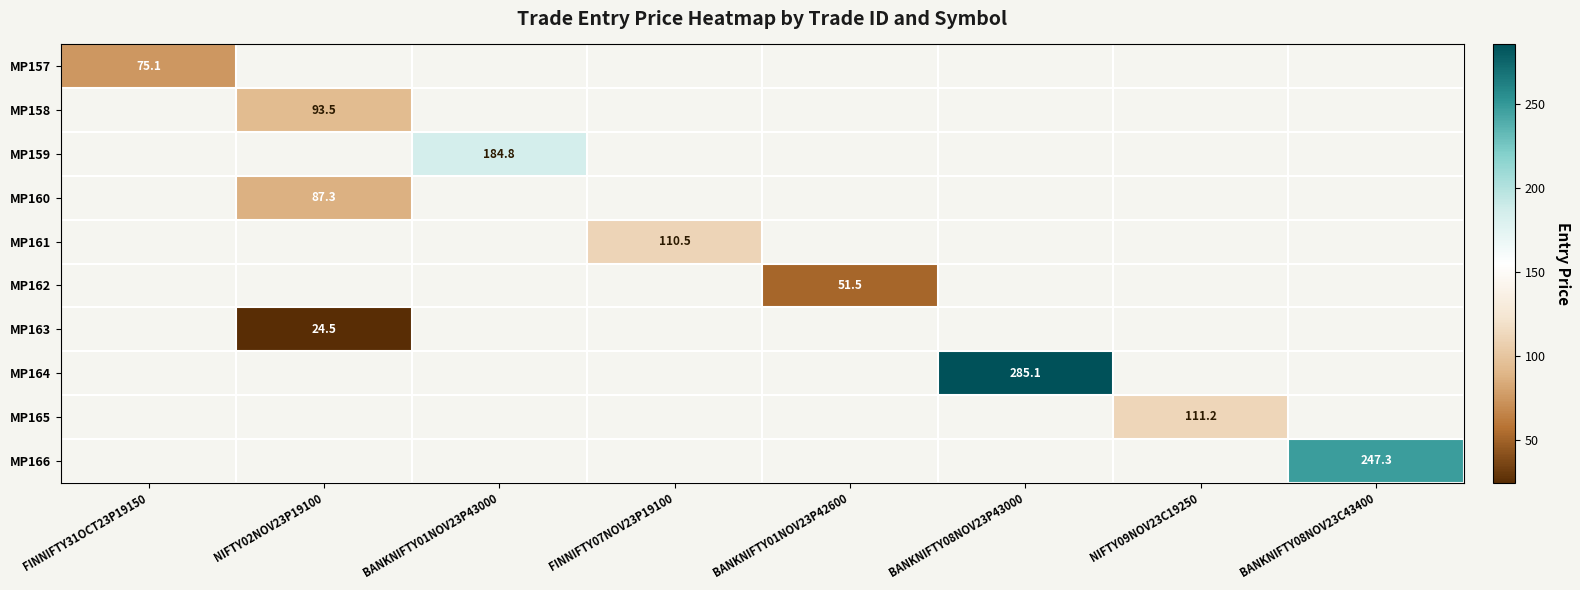

The value of MP159 at BANKNIFTY01NOV23P43000 is 184.8. True or false?

True